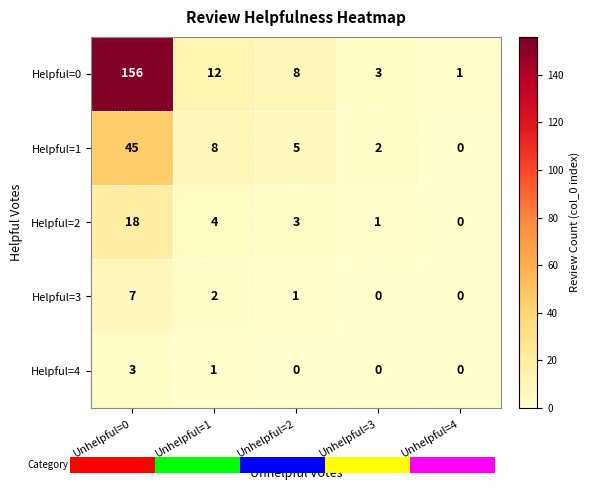

What is the maximum value for Helpful=4?

3